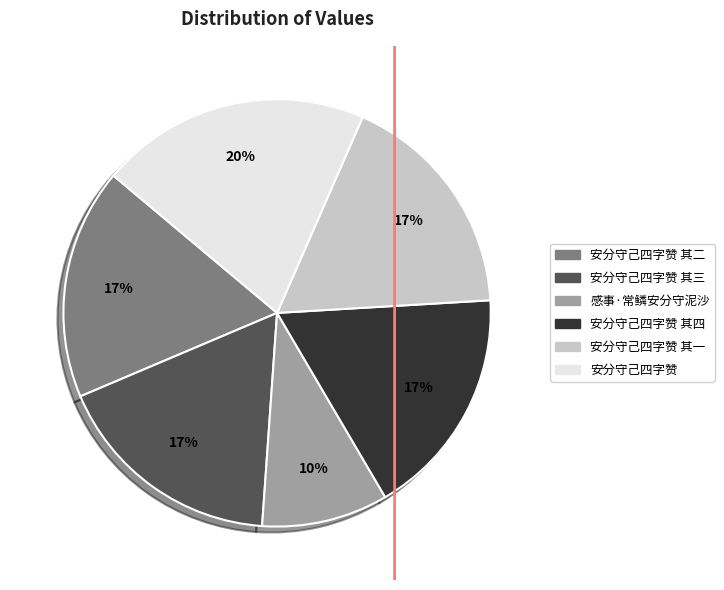

How many segments does this pie chart have?

6